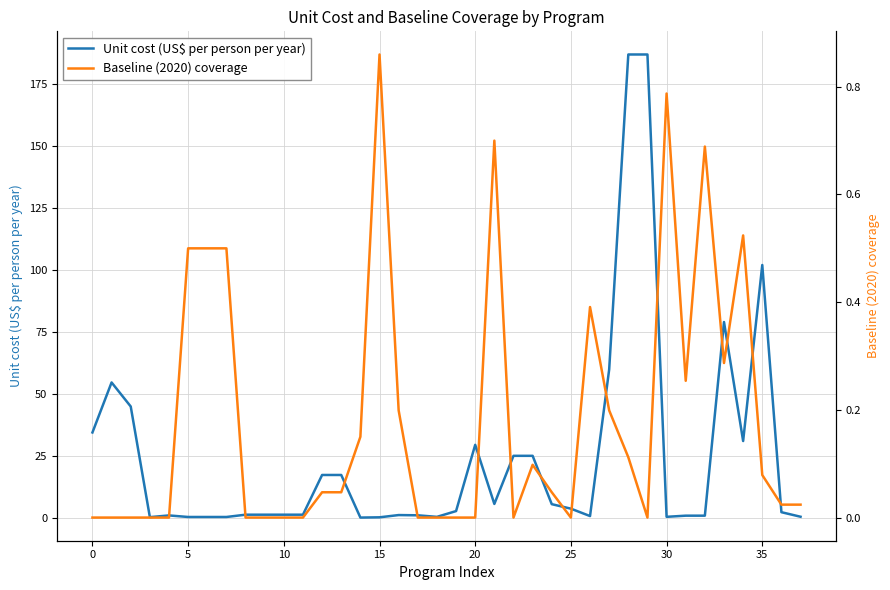

Rank the series by their maximum value, from highest to lowest.

Unit cost (US$ per person per year), Baseline (2020) coverage